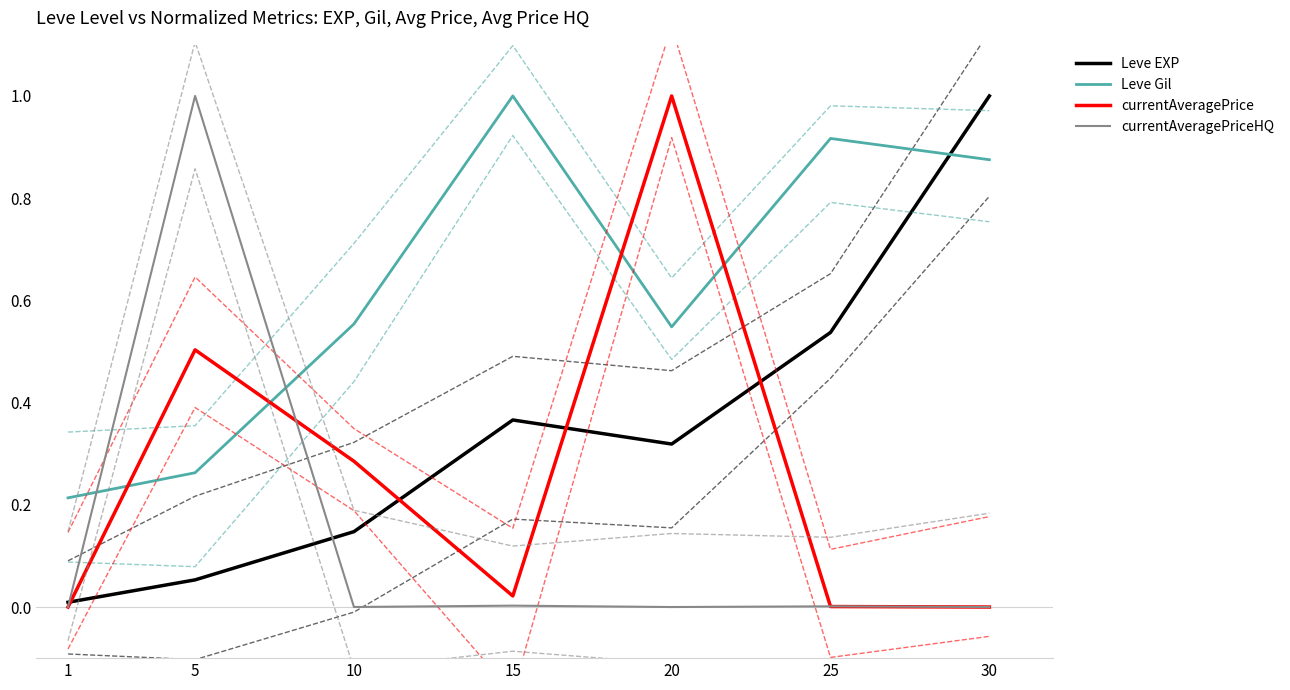

How many lines are shown in the chart?

4